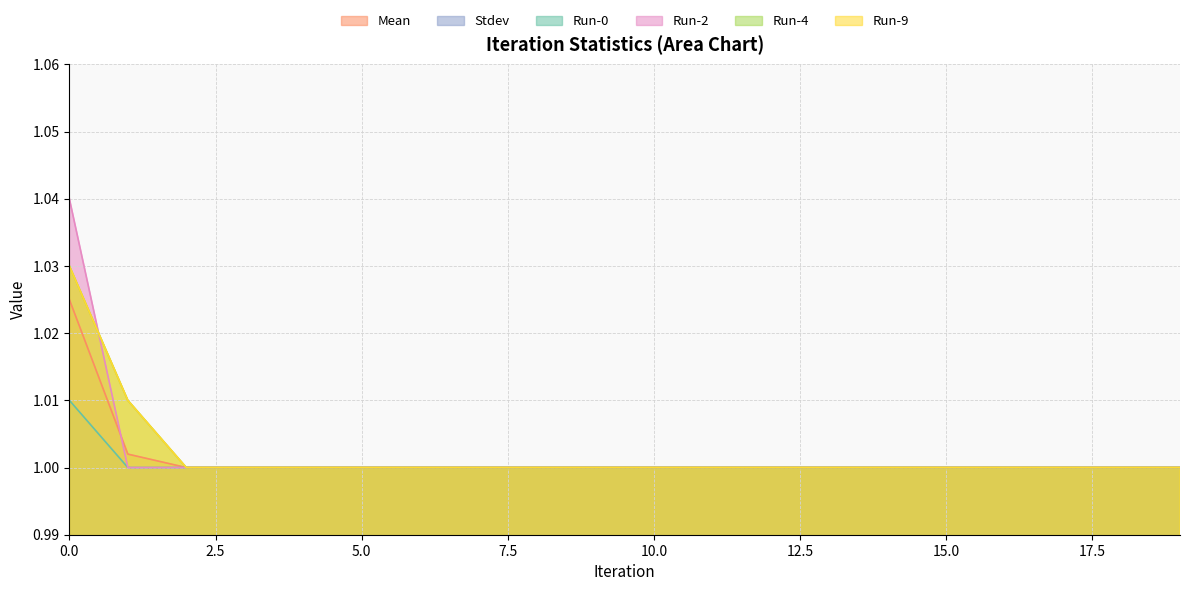

What is the total value across all series at 17?

5.0